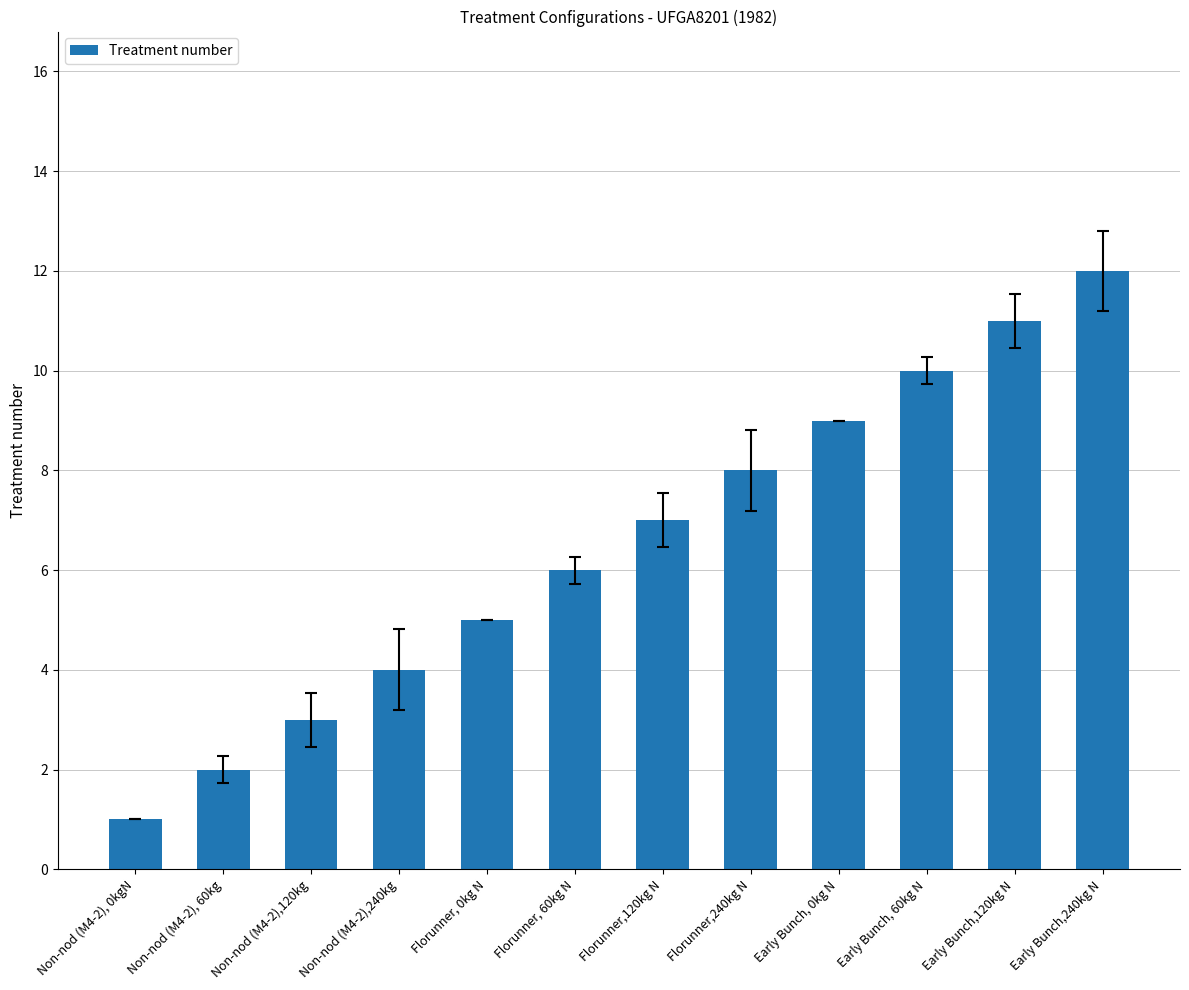

What is the label of the 11th bar from the right?

Non-nod (M4-2), 60kg